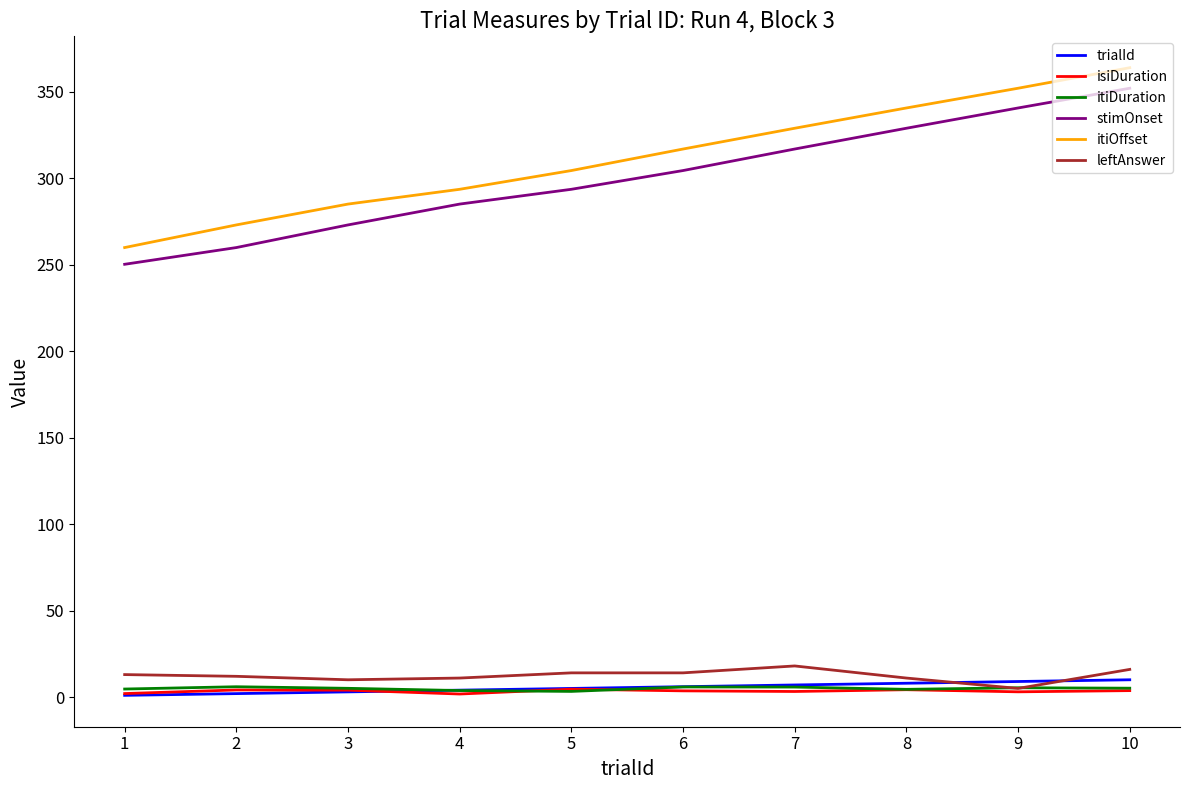

Which category has the highest value across all series?

10